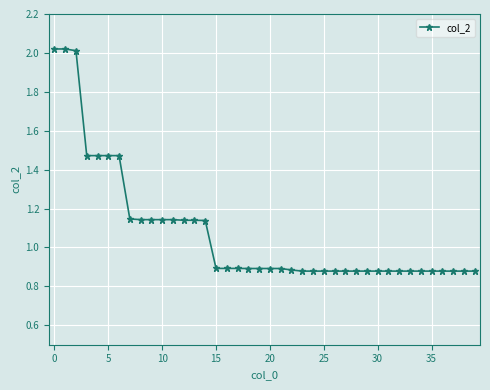

What is the sum of all values?

43.1